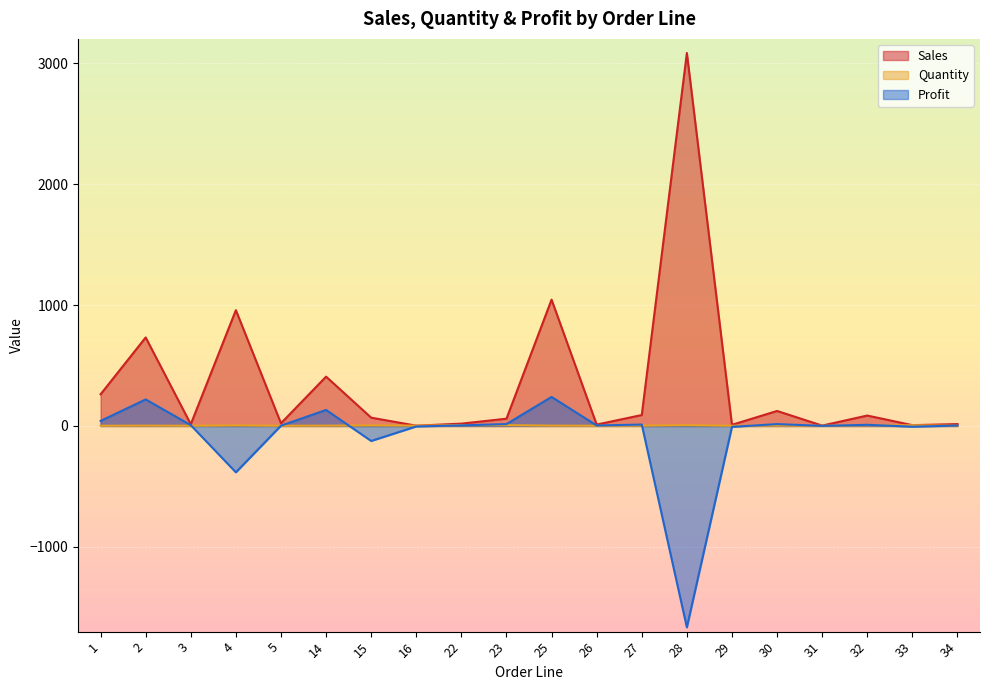

Is it true that sales equals 43.0 at 15?

False